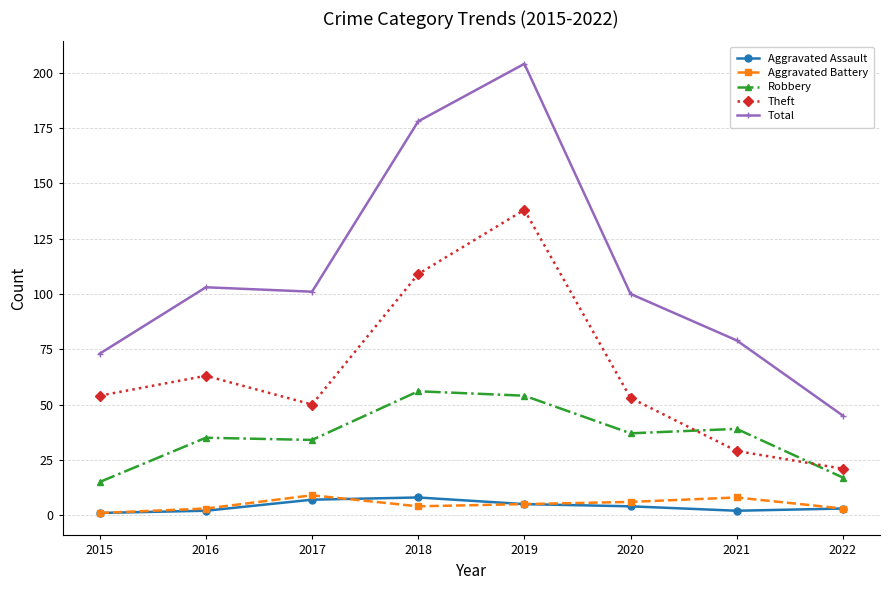

What is the smallest value displayed?

1